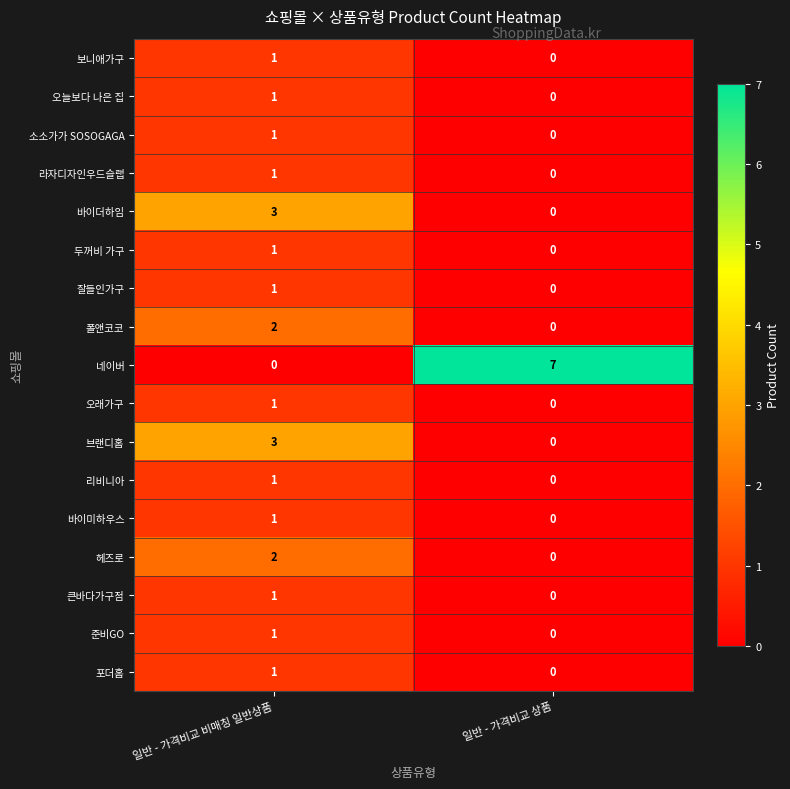

Which series has the largest total across all categories?

네이버